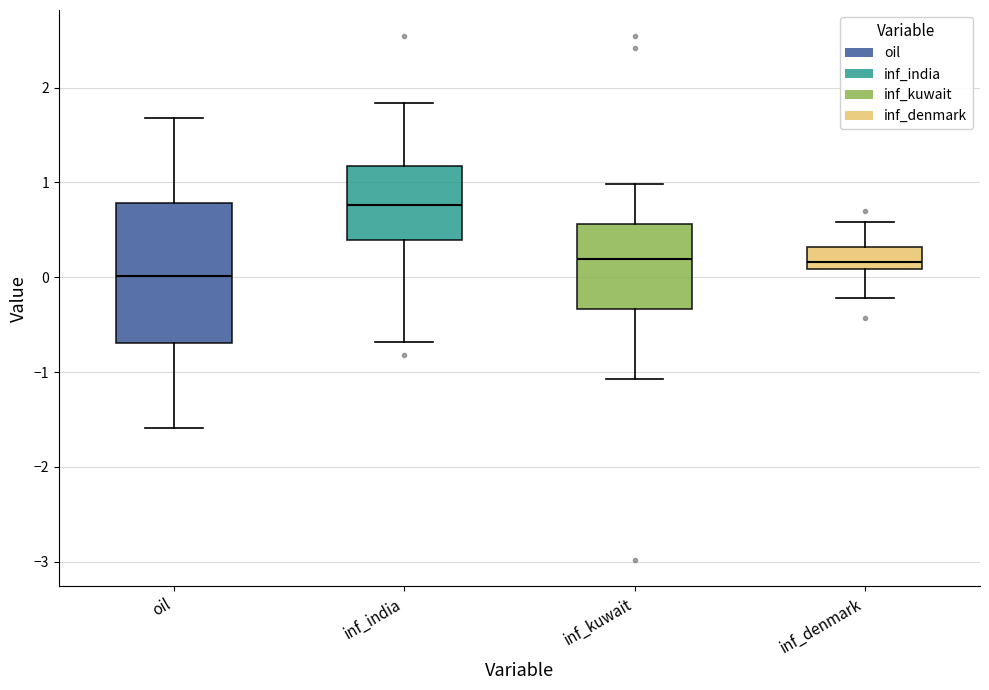

Which box has the lowest median line?

oil